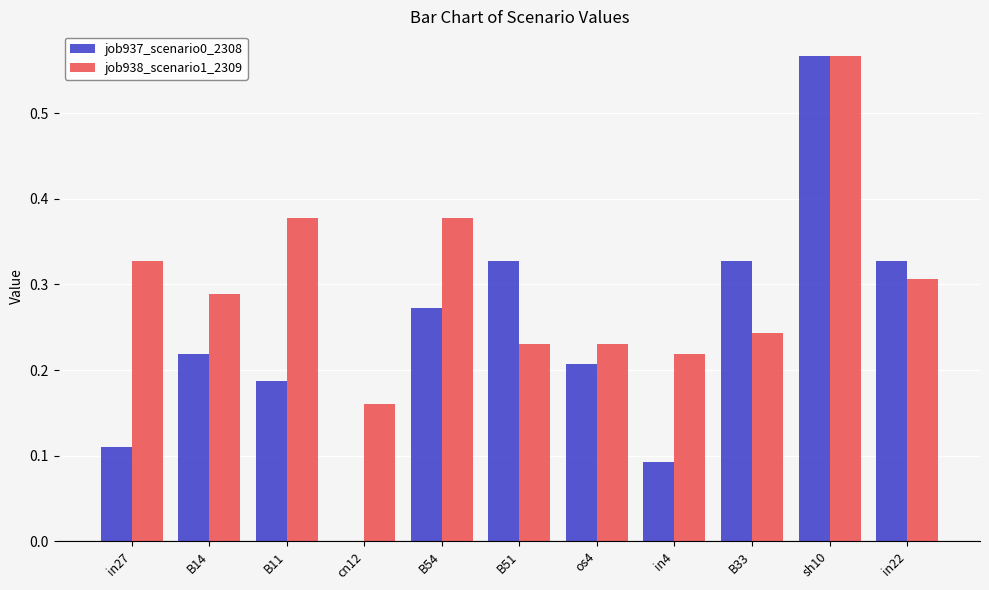

Which label corresponds to the largest value in the chart?

sh10